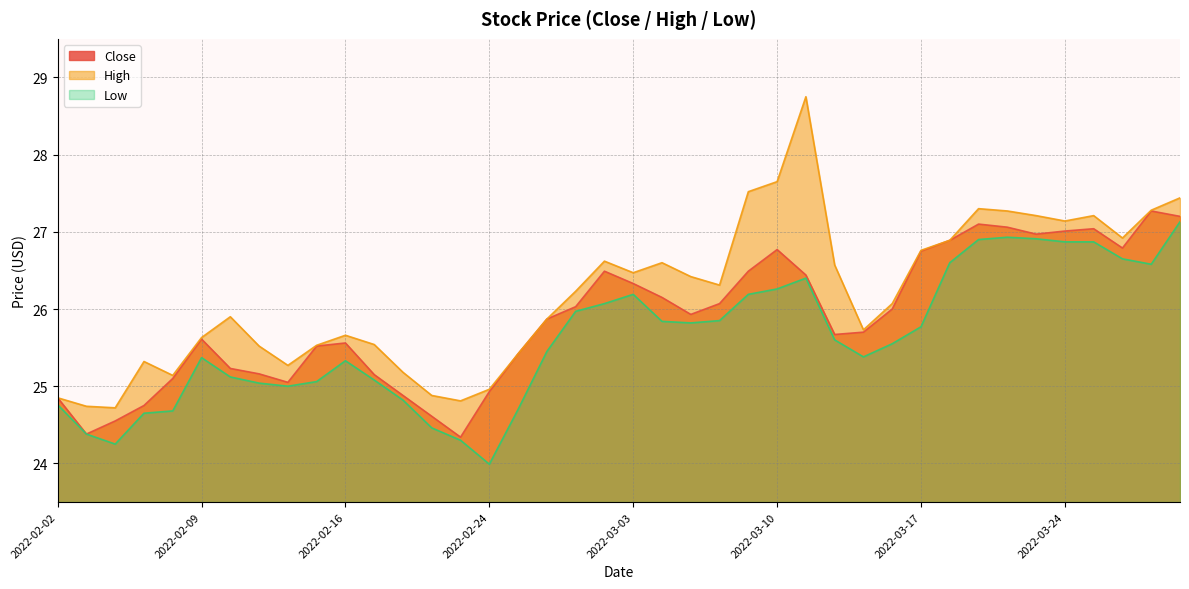

Which series has the largest total across all categories?

High